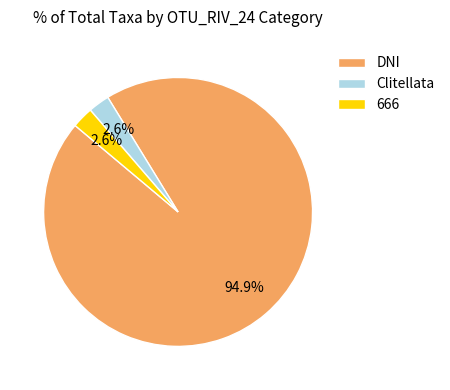

What is the total percentage of DNI and 666?

97.4%